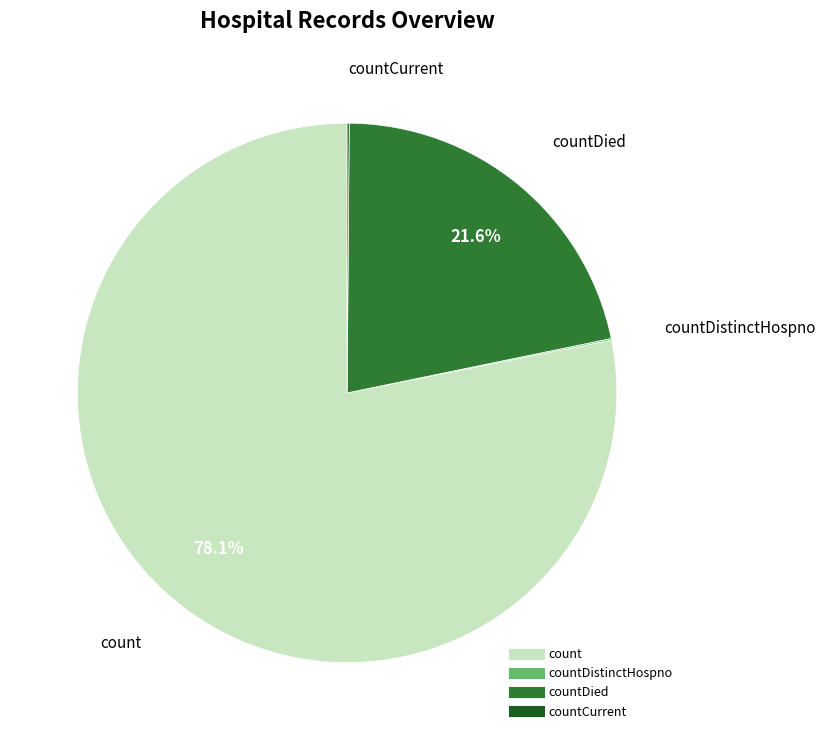

Is there a majority slice in this chart?

Yes